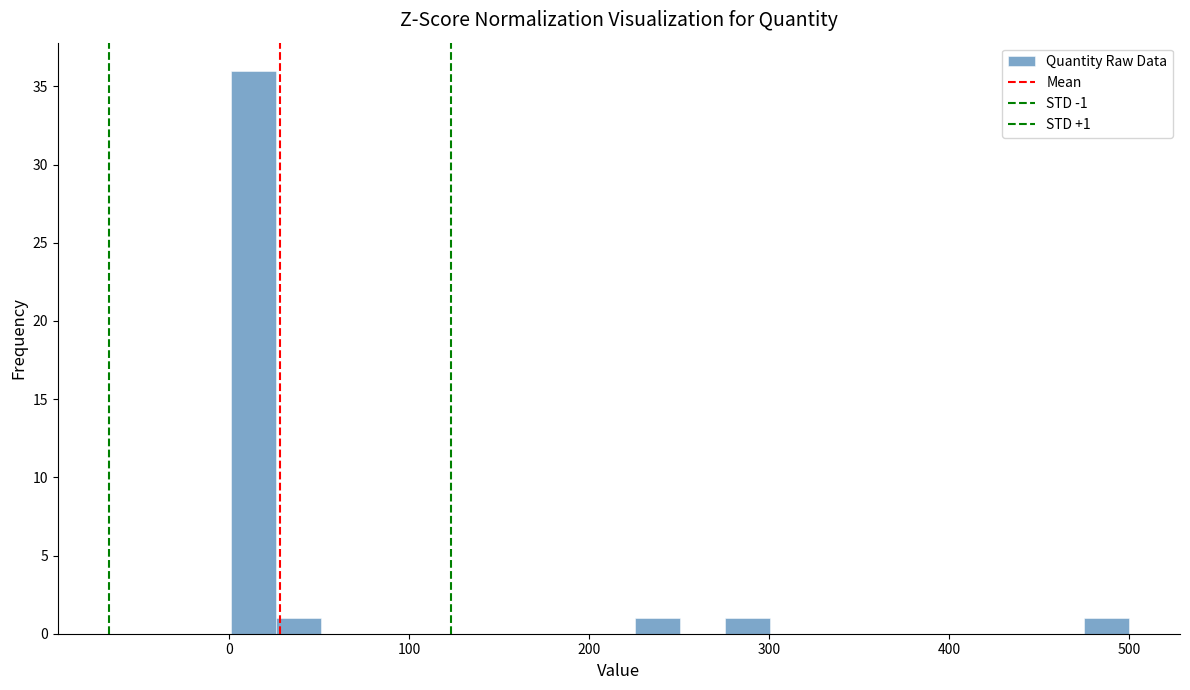

Read against the x-axis, roughly where is the centre of the tallest bar?

10